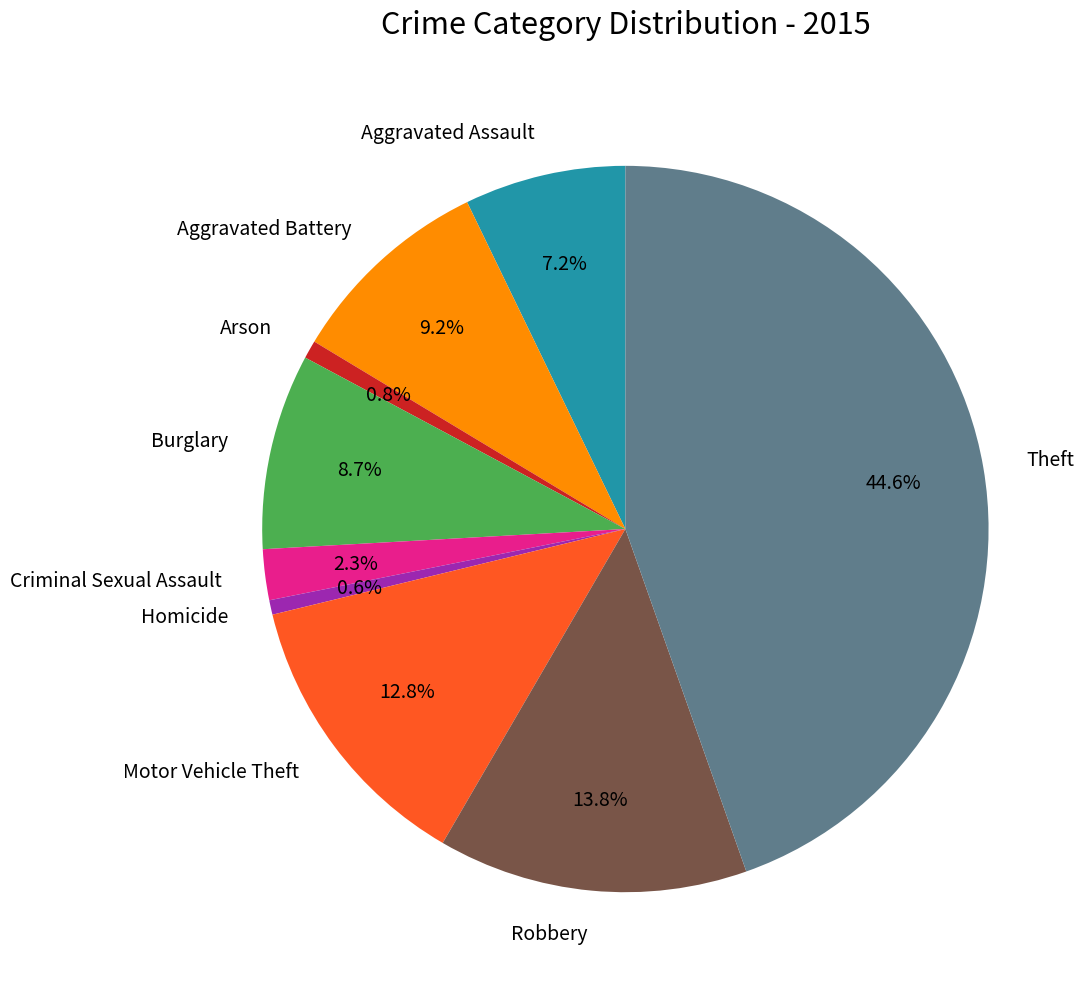

How many slices are in this pie chart?

9